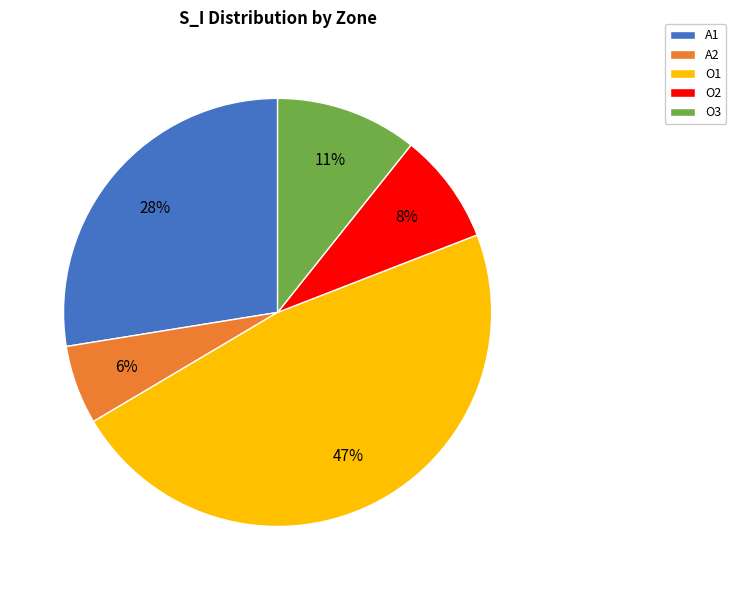

Is it true that O2 is 8% of the pie?

True